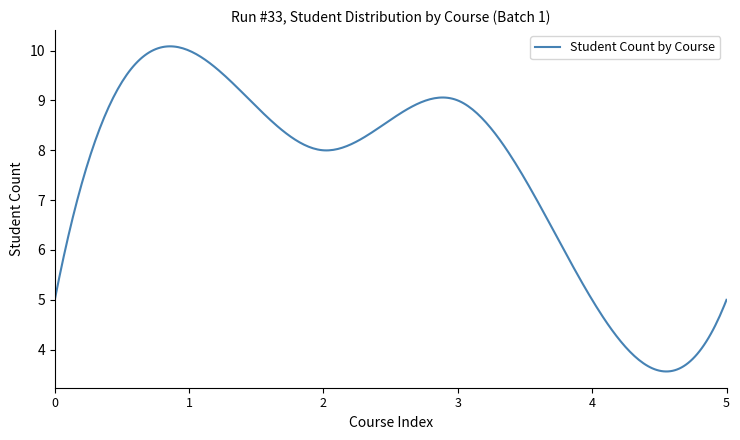

What is the maximum value shown in the chart?

10.1